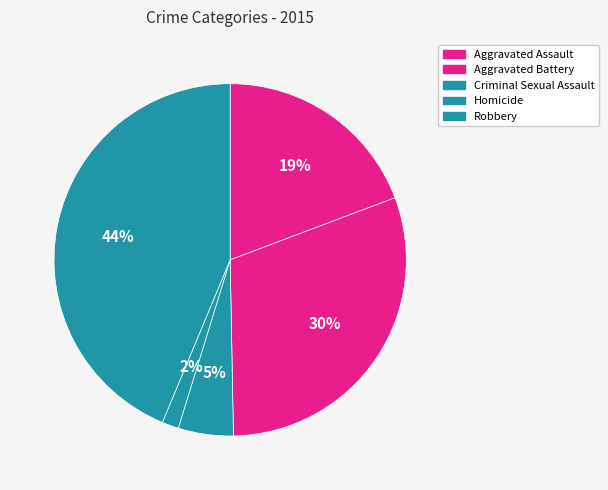

True or false: Criminal Sexual Assault accounts for 5% of the total.

True